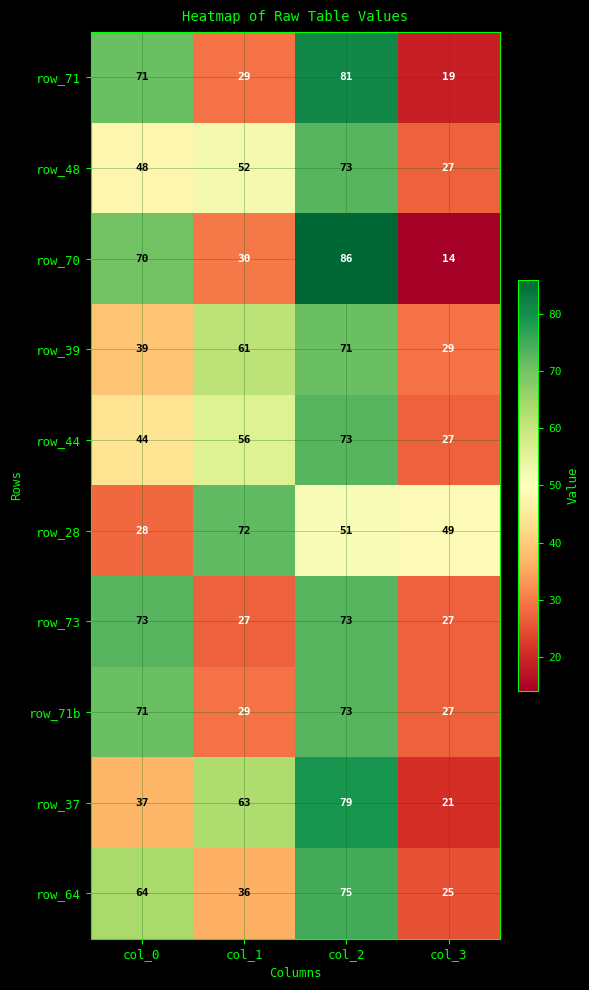

At how many categories does at least one series exceed 48?

4